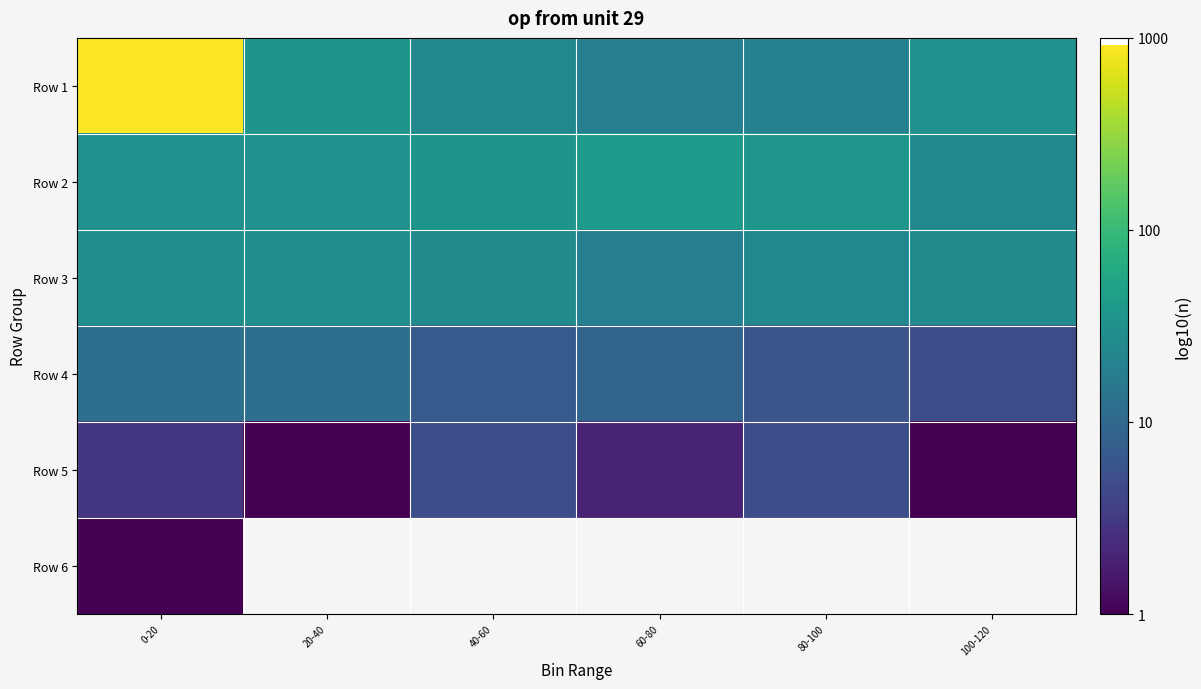

Which series has the largest total across all categories?

Row 1